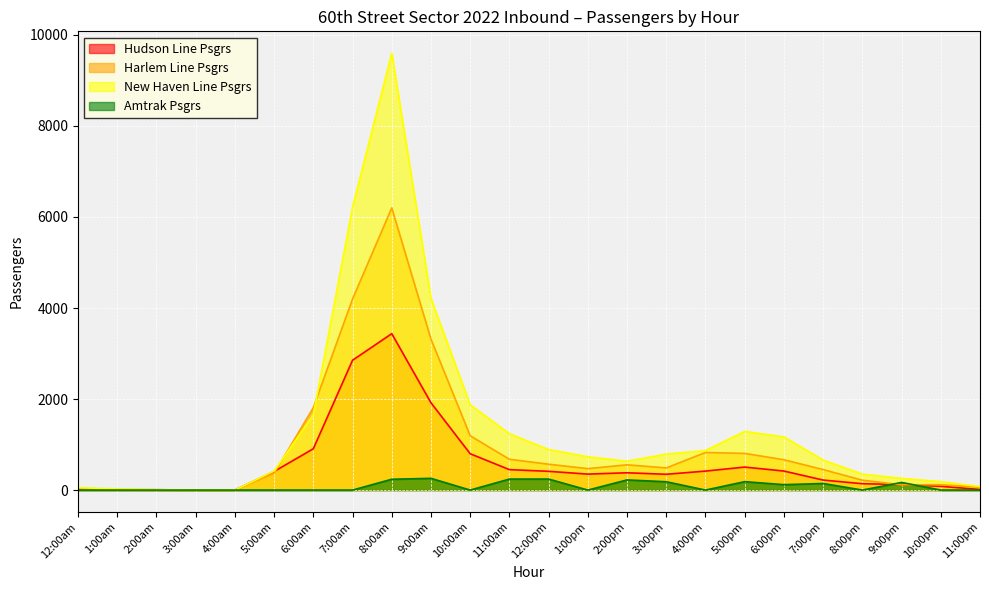

Rank the series at 9:00am from lowest to highest value.

Amtrak Psgrs, Hudson Line Psgrs, Harlem Line Psgrs, New Haven Line Psgrs